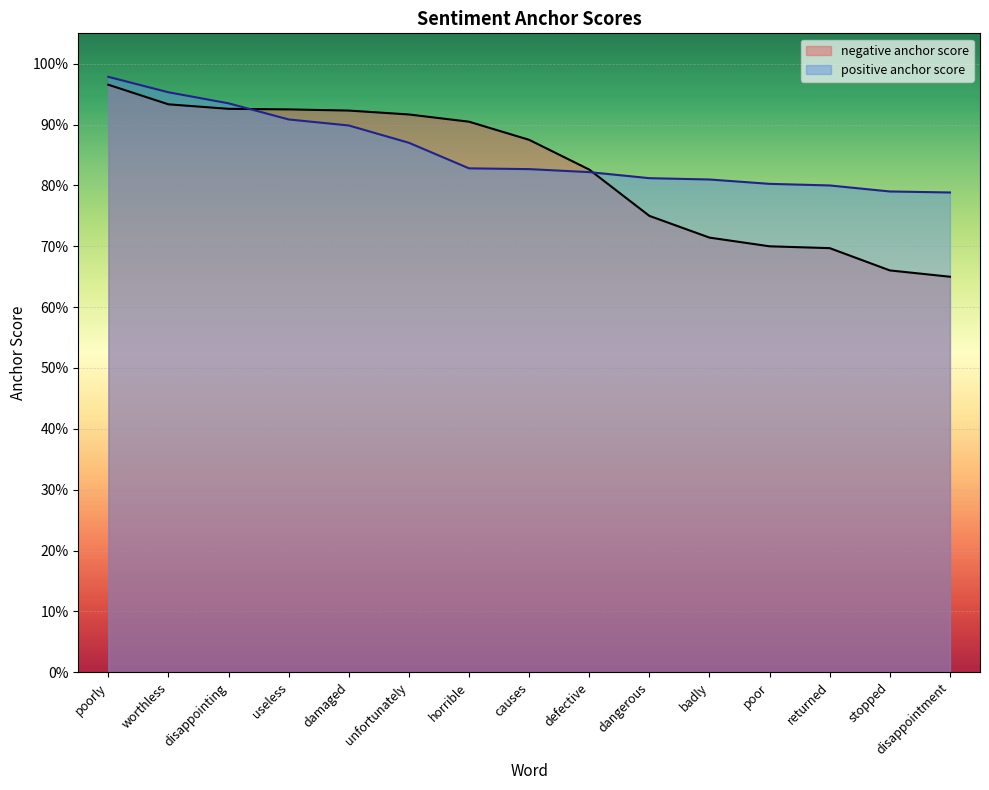

Reading left to right, transcribe all the data shown in this chart.

negative anchor score: 1.0	0.9	0.9	0.9	0.9	0.9	0.9	0.9	0.8	0.8	0.7	0.7	0.7	0.7	0.7
positive anchor score: 1.0	1.0	0.9	0.9	0.9	0.9	0.8	0.8	0.8	0.8	0.8	0.8	0.8	0.8	0.8